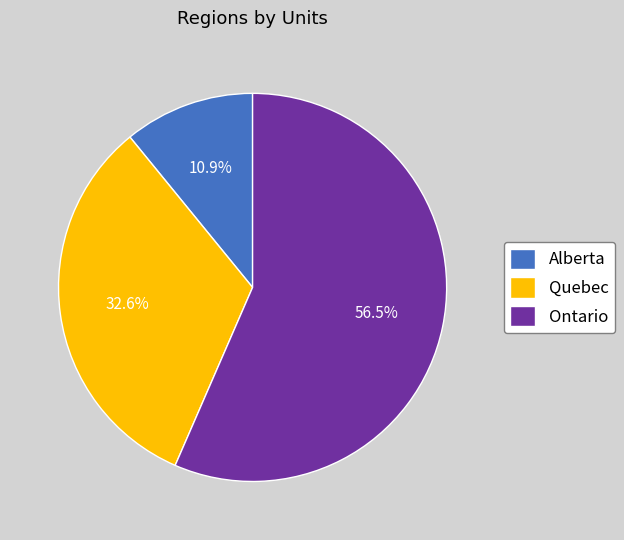

How many slices are in this pie chart?

3